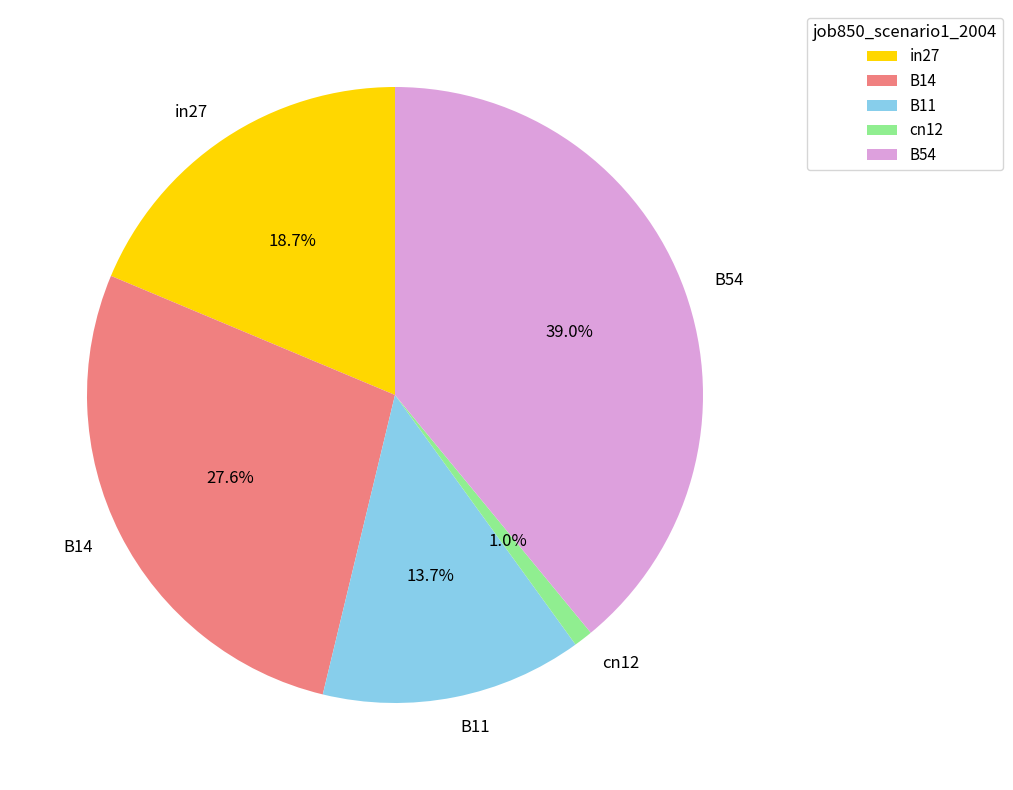

To the nearest percent, what portion does B11 represent?

14%